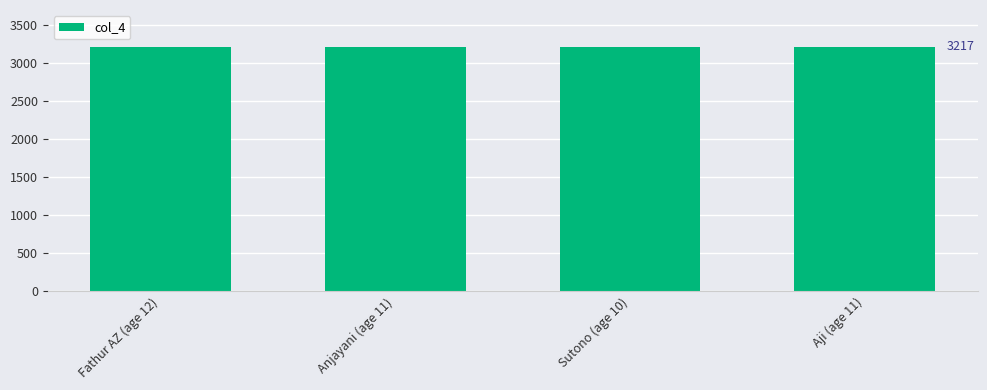

The chart shows a value of 3214 at Fathur AZ (age 12). True or false?

True